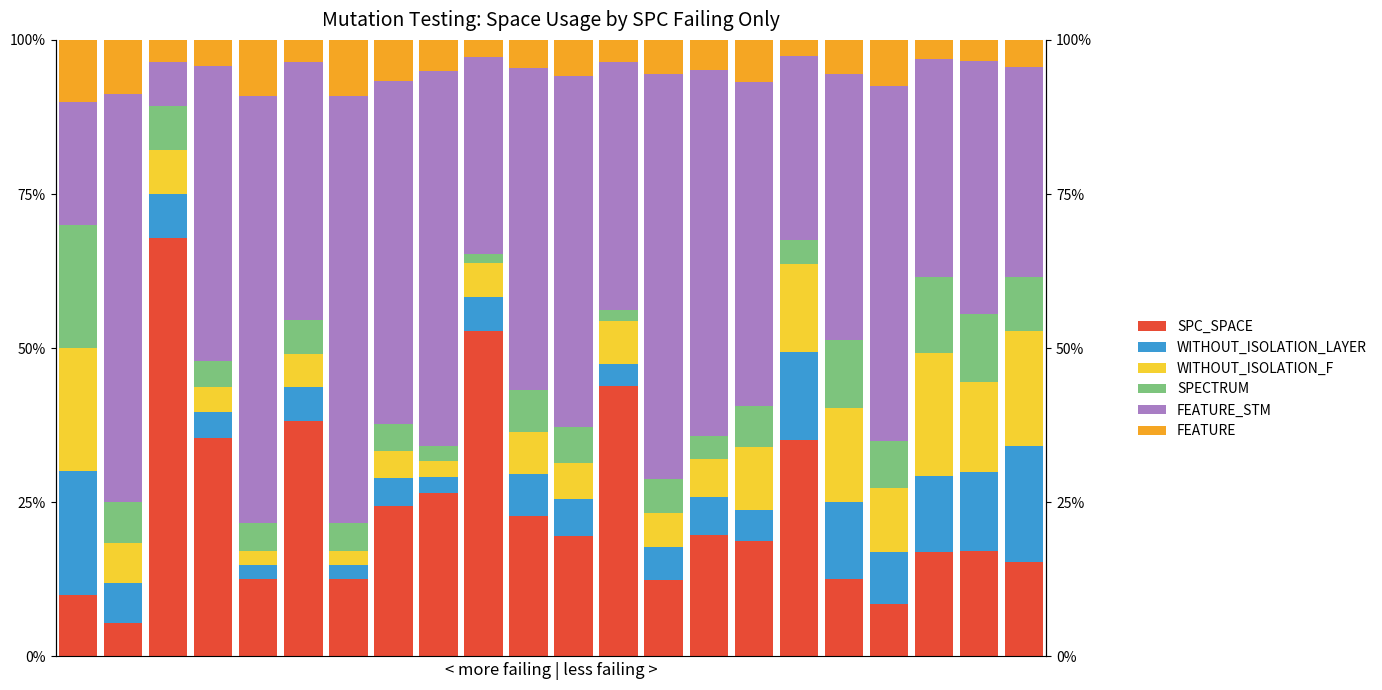

What are all the series names shown in the legend?

SPC_SPACE, WITHOUT_ISOLATION_LAYER, WITHOUT_ISOLATION_F, SPECTRUM, FEATURE_STM, FEATURE